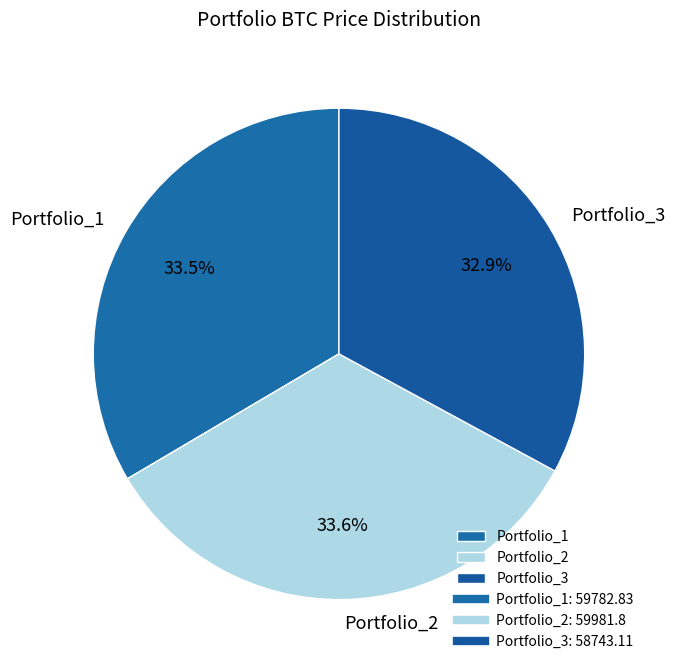

To the nearest percent, what is the difference between the Portfolio_1 and Portfolio_3 slice percentages?

1%